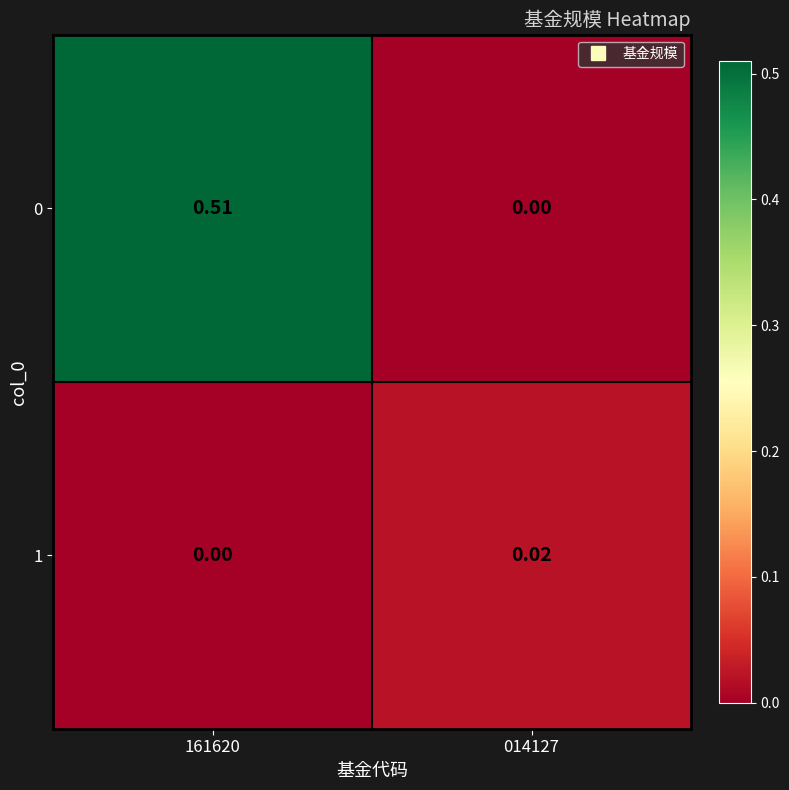

Is the value of 0 at 161620 greater than the value of 1 at 161620?

Yes